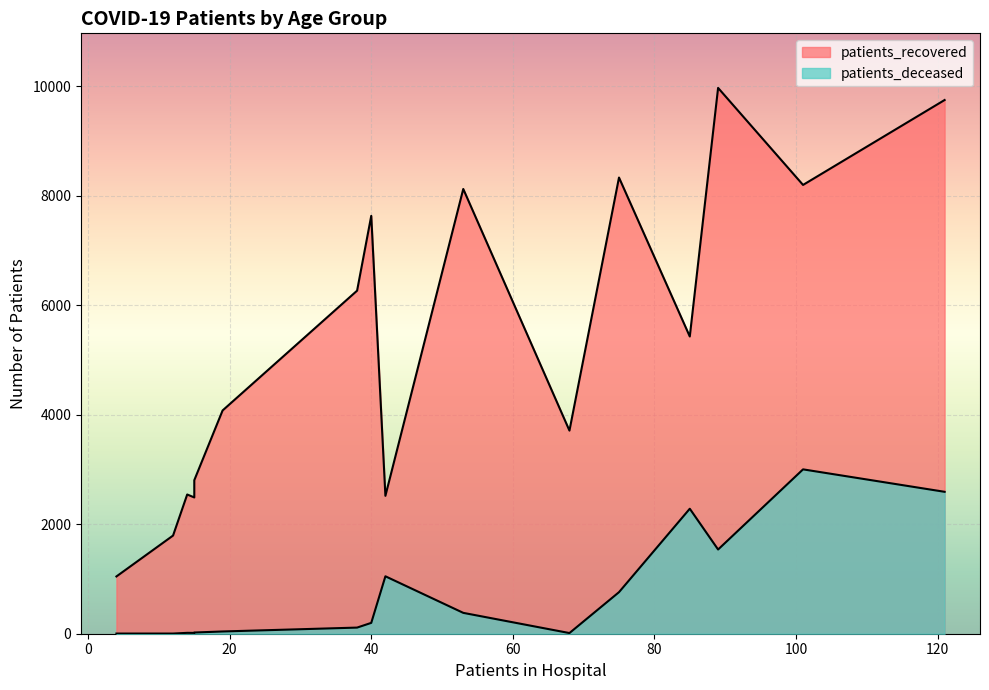

How many data points in patients_recovered are less than 5429?

8